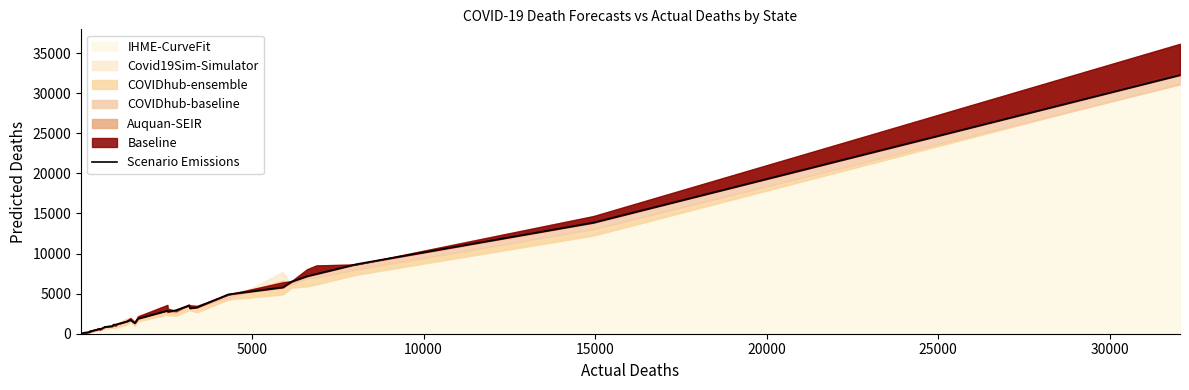

How many data points are above 1142?

20